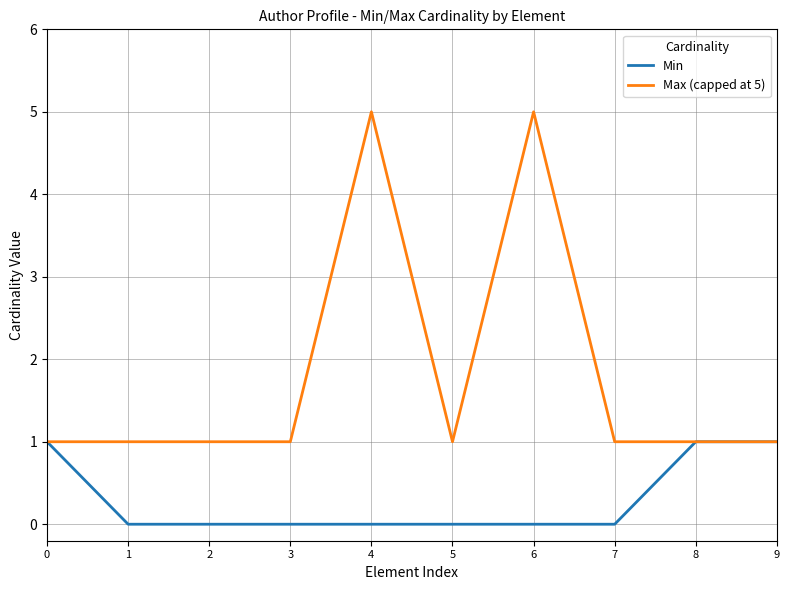

Is the value of Max (capped at 5) at 4 greater than the value of Min at 4?

Yes